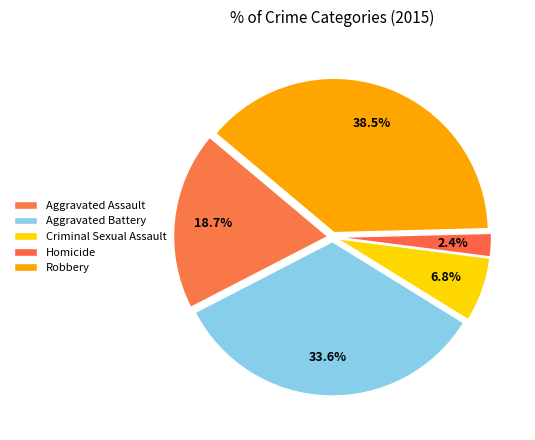

Does Robbery represent more than half of the total?

No